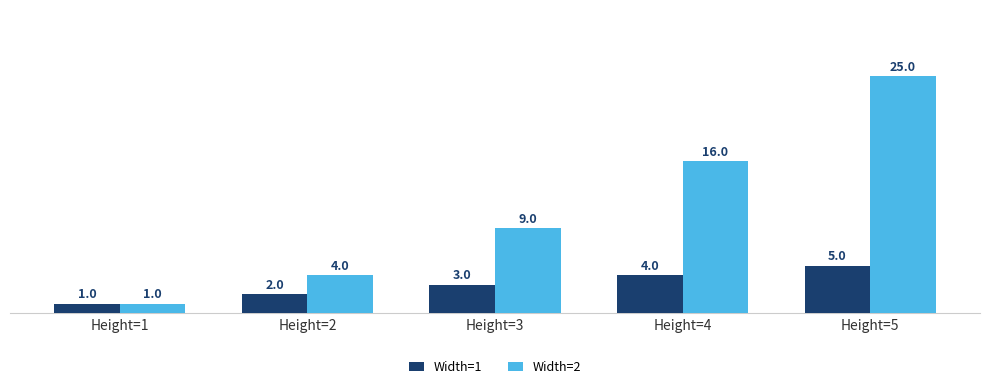

Which series has the widest spread of values?

Width=2